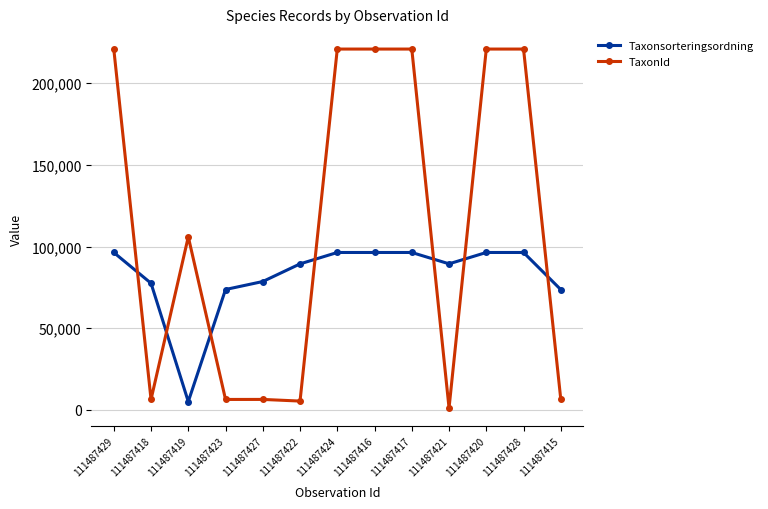

Where does the TaxonId series first go above 105930?

111487429